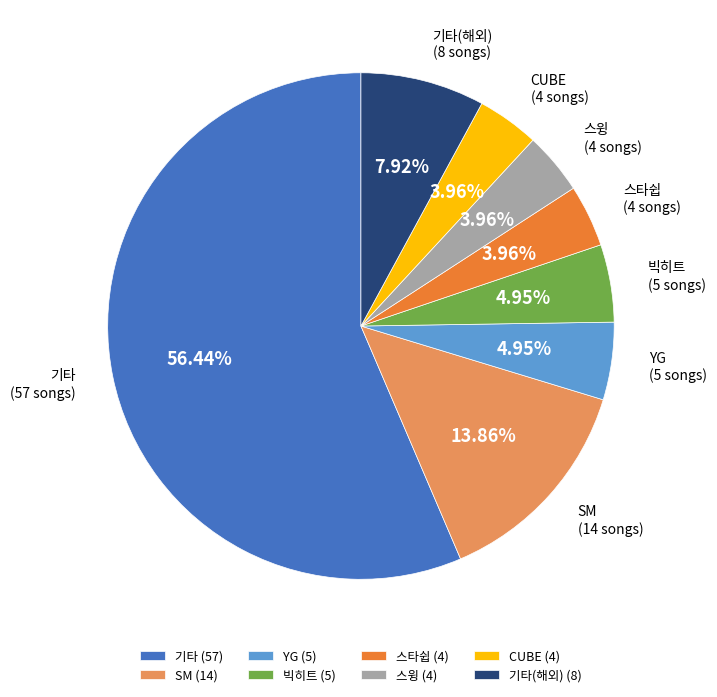

Between 기타(해외) and 스윙, which is larger?

기타(해외)